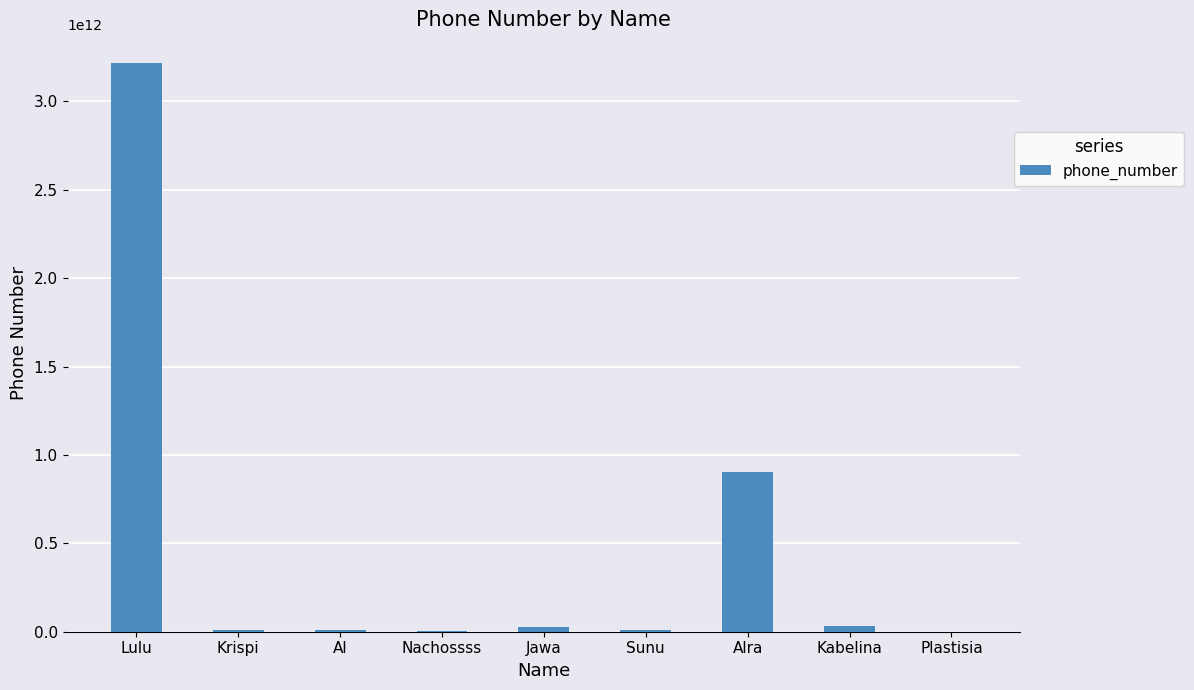

Which label corresponds to the largest value in the chart?

Lulu